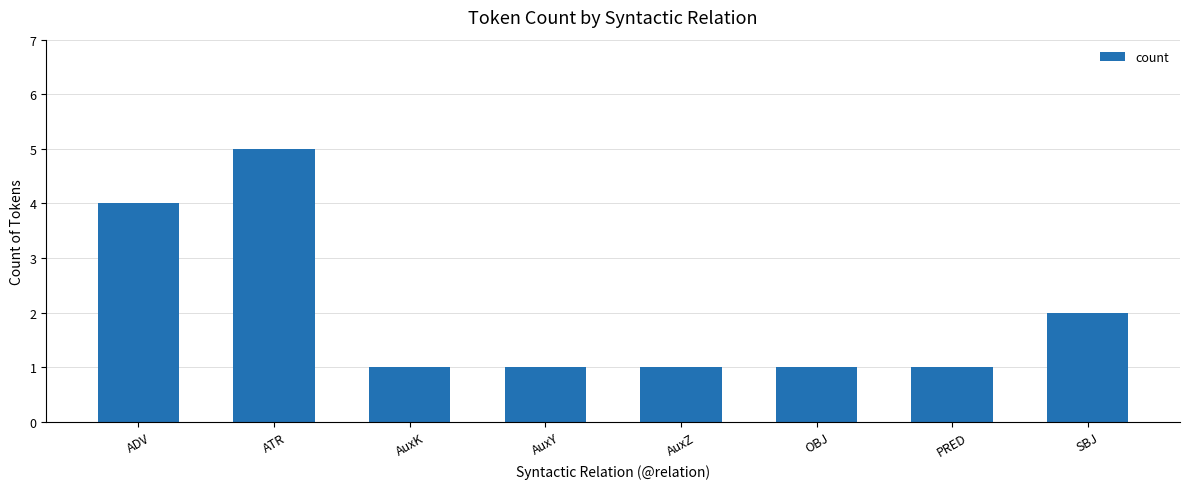

How many values are between 1 and 4?

7